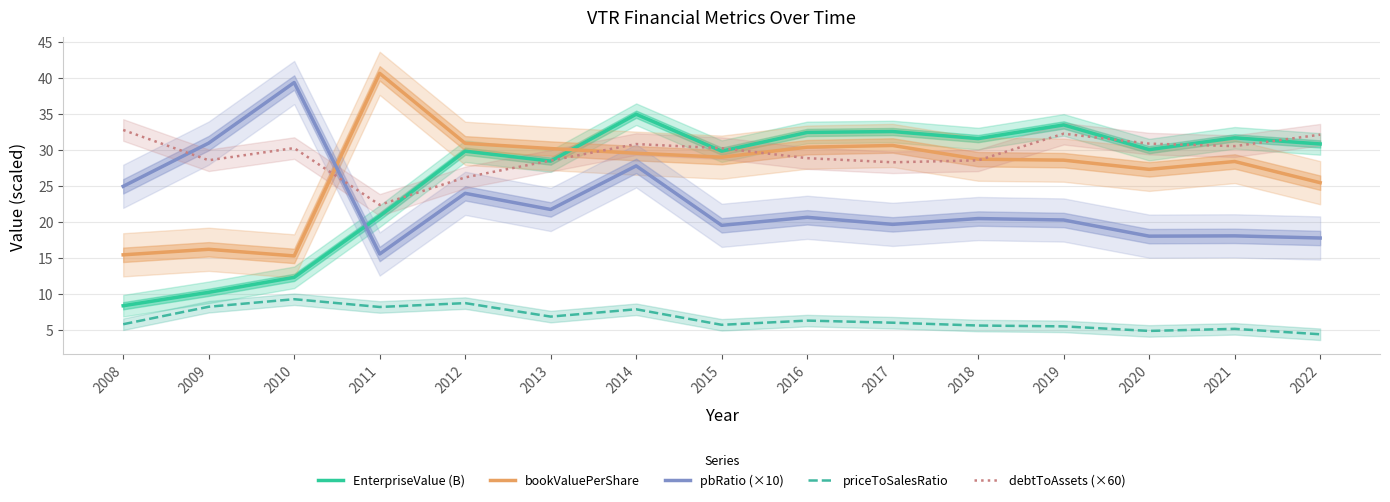

What is the total value across all series at 2021?

113.6